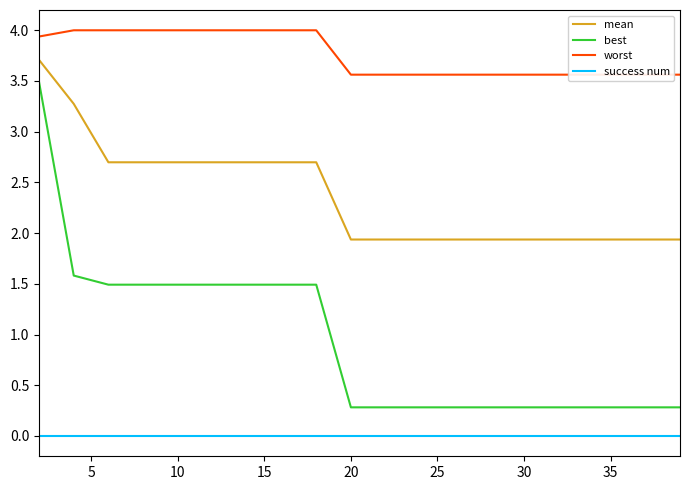

Is this an area chart (filled region under the line)?

No